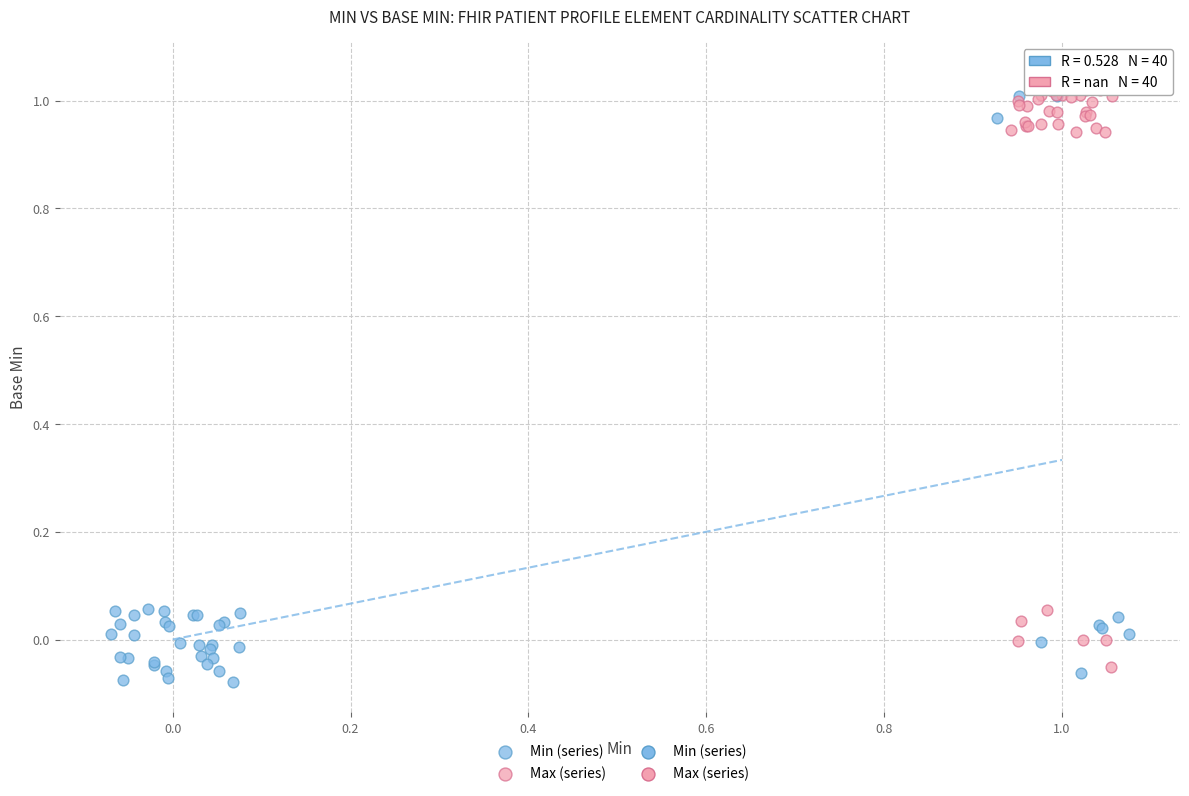

Which series reaches the maximum Y coordinate?

Max (series)